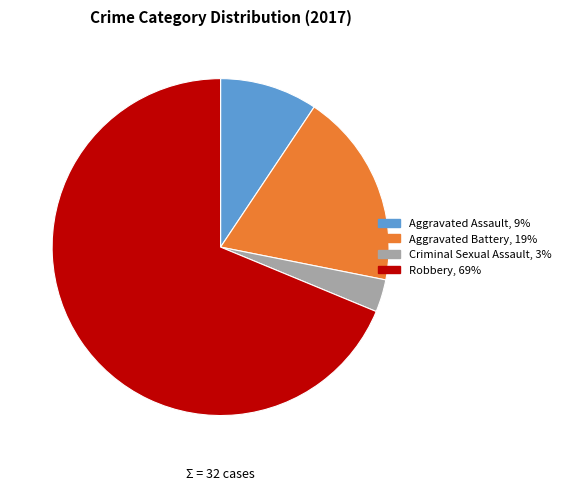

Which category has the smallest portion of the pie?

Criminal Sexual Assault